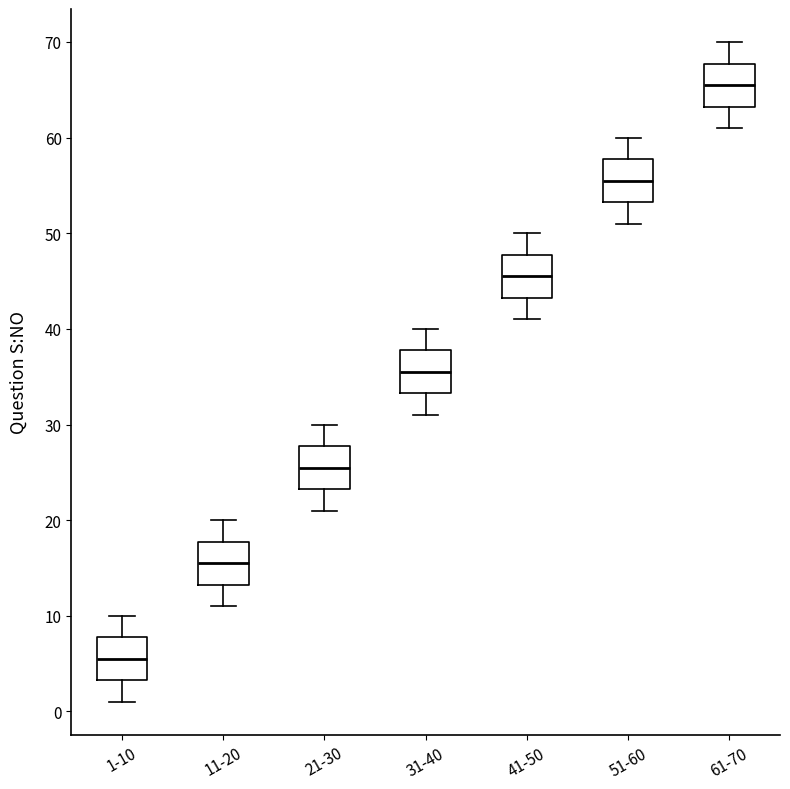

Where is the upper edge of the box for 1-10 on the y-axis? The values are not printed on the chart, so give them approximately, as read against the axis.

8